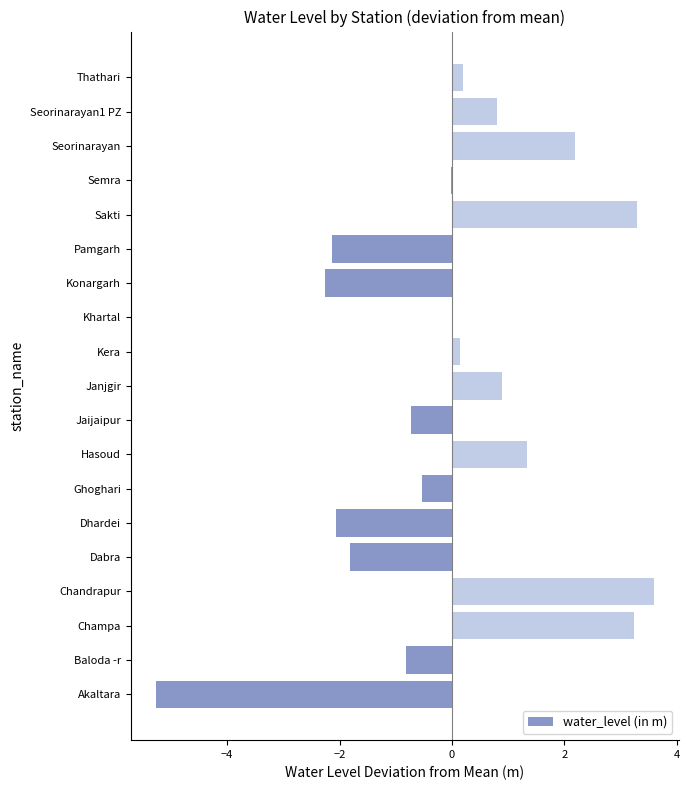

Which label corresponds to the largest value in the chart?

Chandrapur